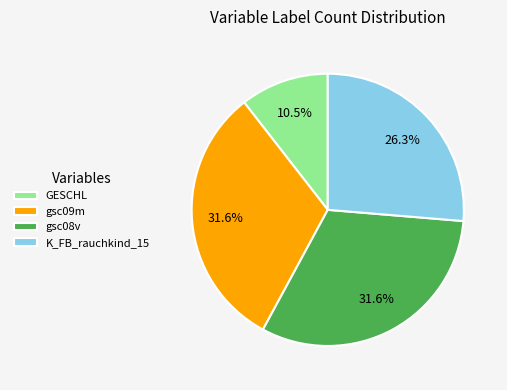

Combined, what portion of the pie is K_FB_rauchkind_15 and gsc09m?

57.9%